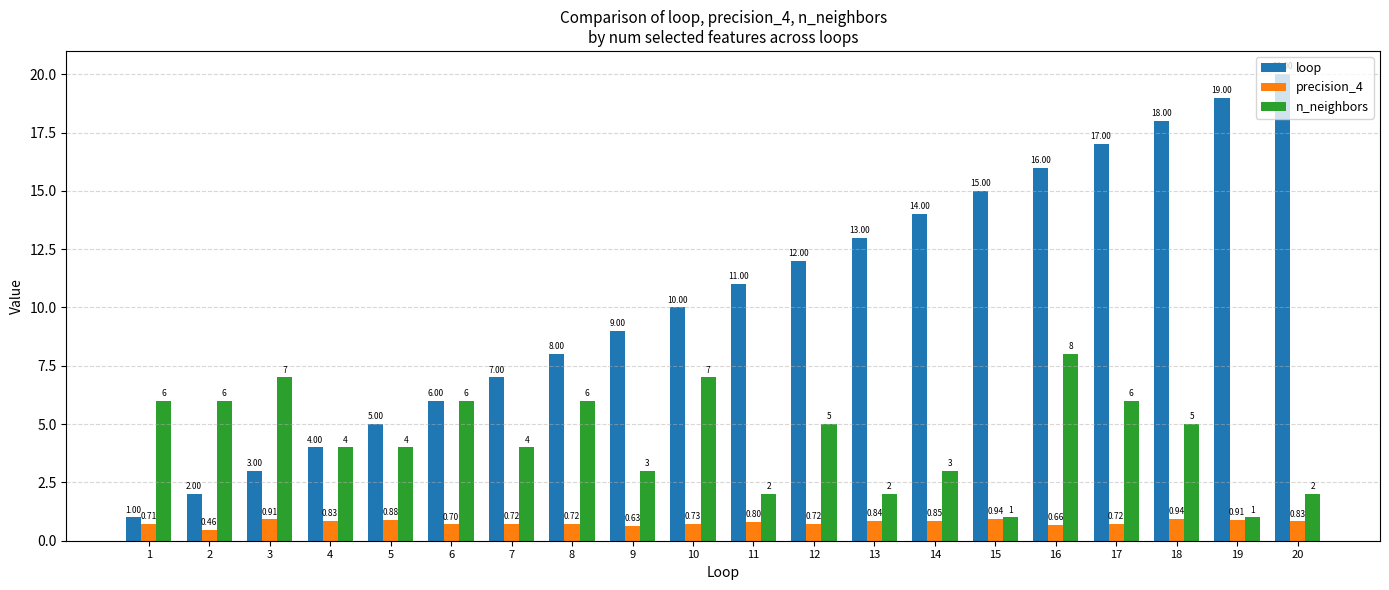

Rank the series at 11 from highest to lowest value.

loop, n_neighbors, precision_4